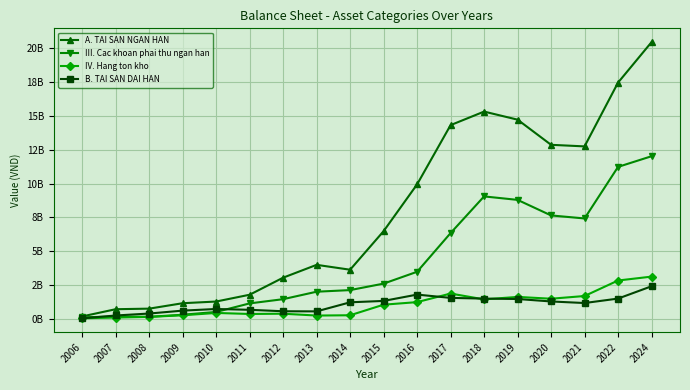

Reading right to left, what are all the values shown in this chart?

A. TAI SAN NGAN HAN: 2024=20456205370	2022=17465000719	2021=12751059519	2020=12867742345	2019=14727405325	2018=15323459277	2017=14323046481	2016=9943464945	2015=6485874717	2014=3635696413	2013=3995926433	2012=3047895091	2011=1786937269	2010=1284325186	2009=1159727087	2008=758853274	2007=716513490	2006=184177319
III. Cac khoan phai thu ngan han: 2024=12023581007	2022=11235427048	2021=7424568991	2020=7648321521	2019=8797679576	2018=9053952559	2017=6343651795	2016=3483690579	2015=2608589628	2014=2129477880	2013=2010311772	2012=1457889671	2011=1146444341	2010=513483349	2009=307943750	2008=154408370	2007=173190338	2006=119029021
IV. Hang ton kho: 2024=3126138704	2022=2837856763	2021=1692285469	2020=1492037631	2019=1626319466	2018=1443523977	2017=1873811750	2016=1240877076	2015=1051277324	2014=269593810	2013=248339897	2012=383854554	2011=365171565	2010=440709544	2009=267786175	2008=149511515	2007=100475981	2006=47001817
B. TAI SAN DAI HAN: 2024=2412569368	2022=1502071228	2021=1173552858	2020=1289671334	2019=1471429330	2018=1499602669	2017=1554271582	2016=1797406246	2015=1329221251	2014=1227365453	2013=556333955	2012=565177837	2011=672700103	2010=733093599	2009=612212414	2008=397225442	2007=252121815	2006=39675278